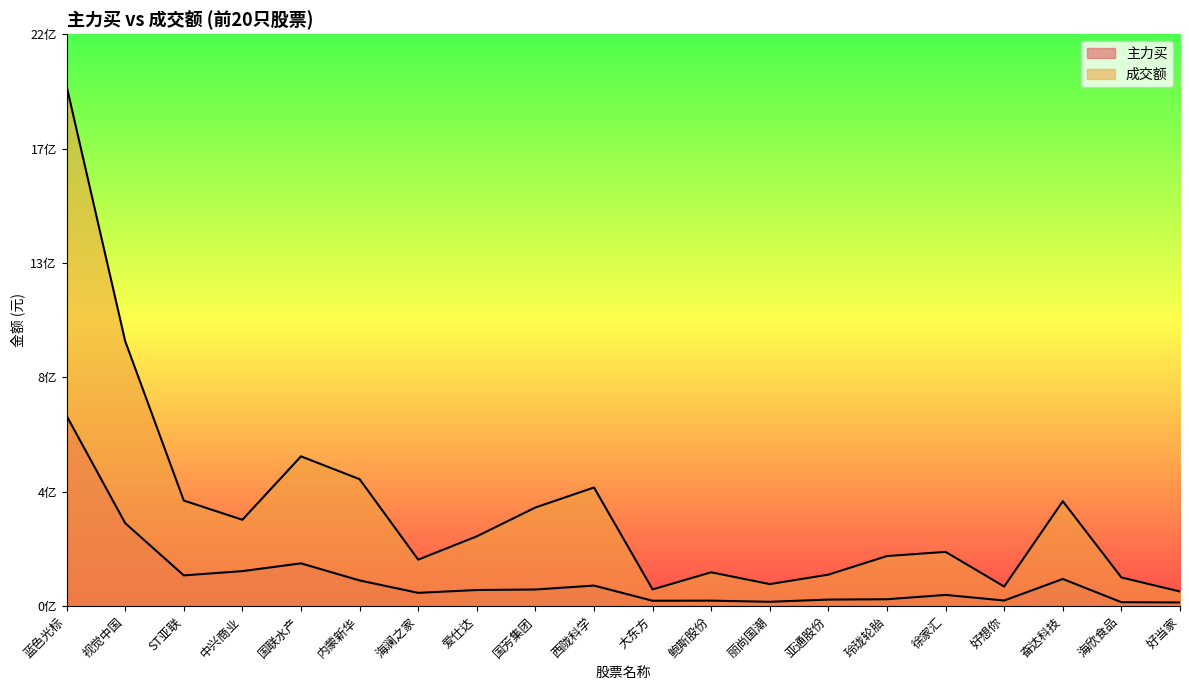

What is the minimum value for 主力买?

14304518